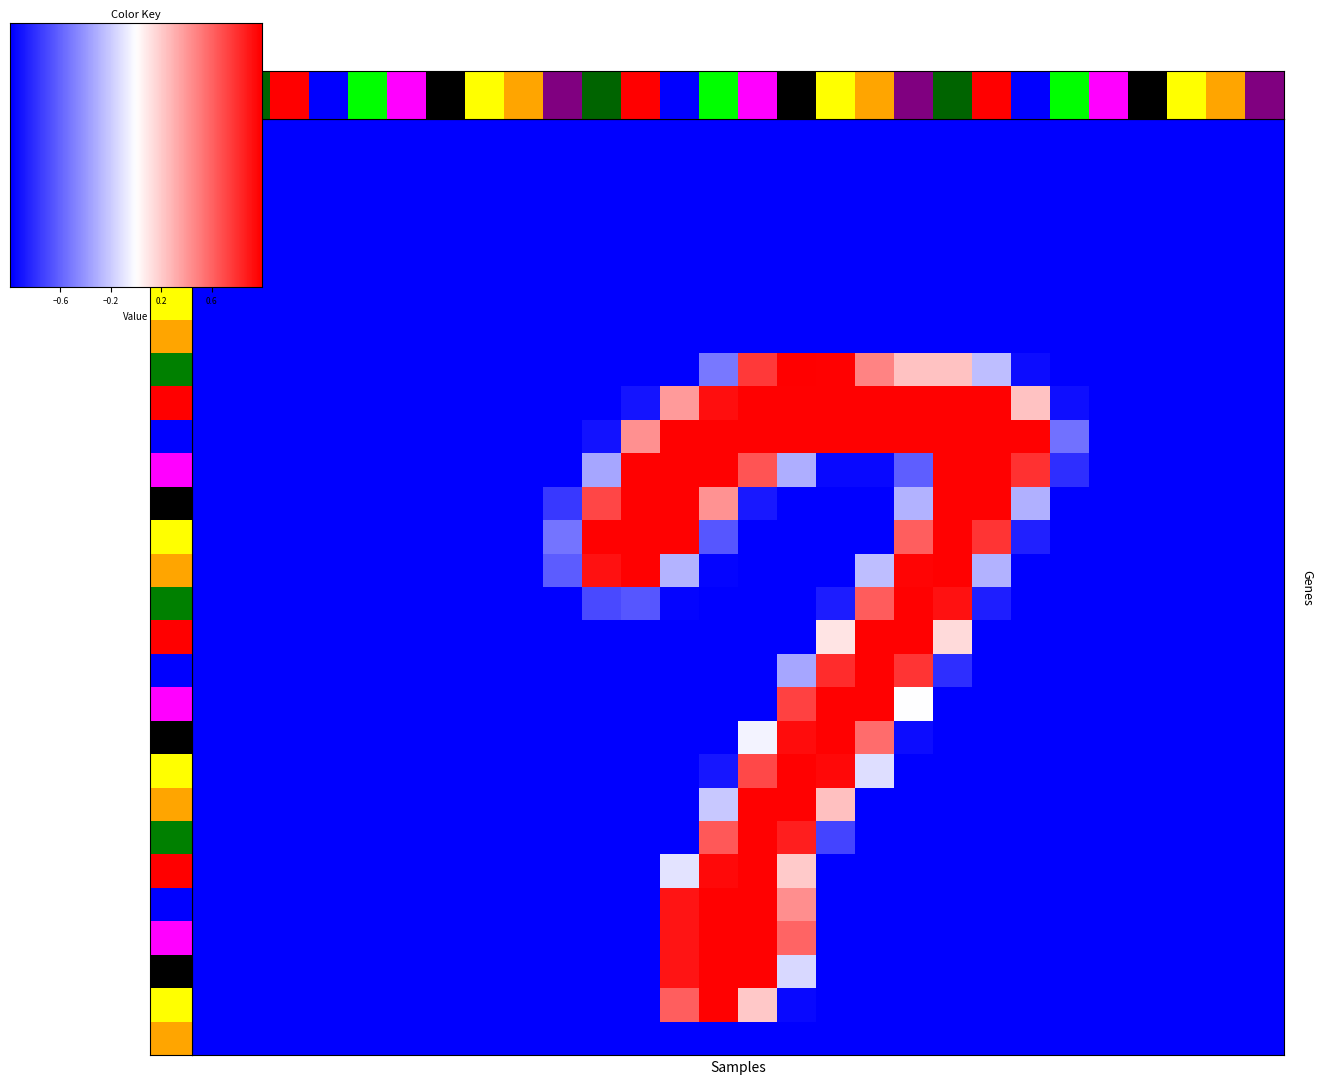

At how many categories does at least one series exceed 0?

12